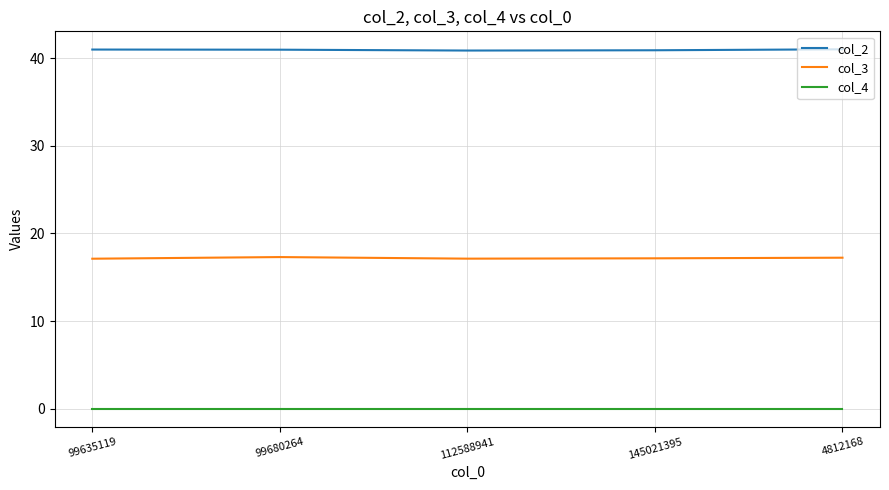

True or false: col_3 has more than 2 points higher than both neighbors.

False